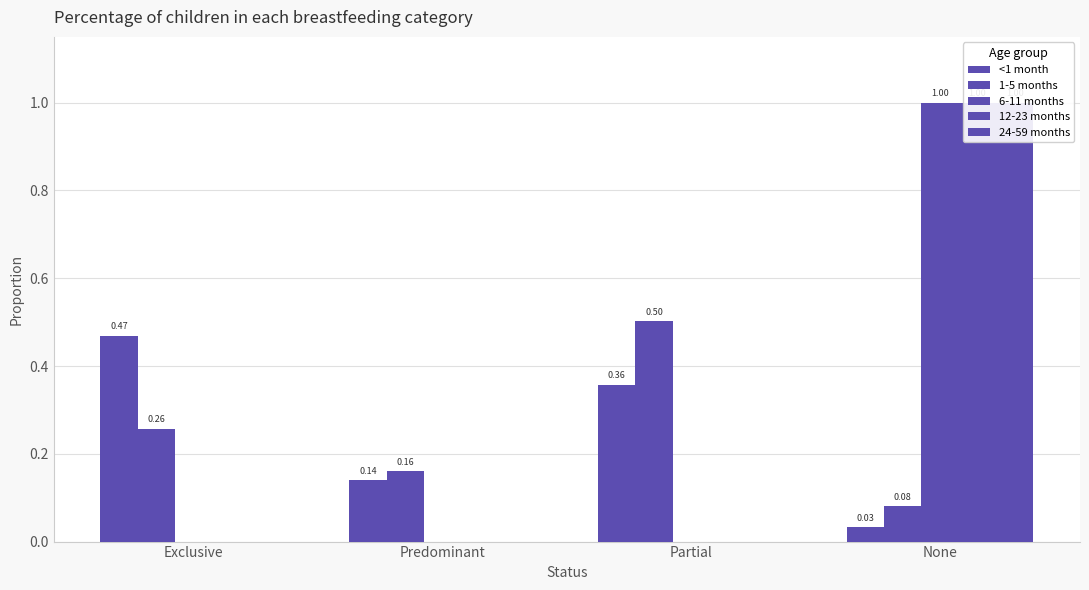

What position from the left is Predominant?

2